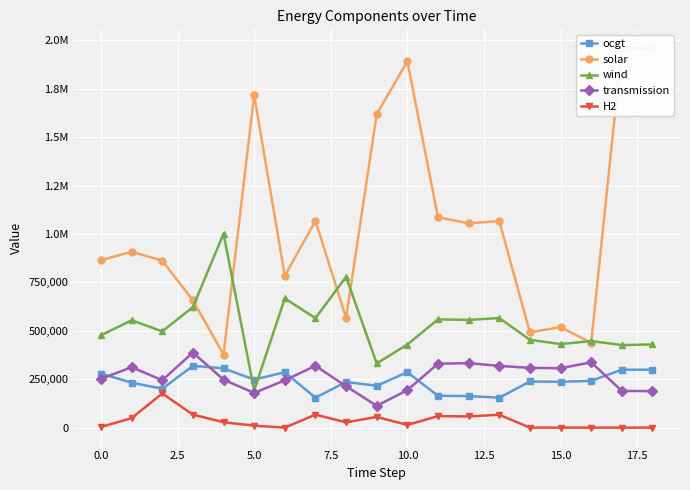

Is it true that H2 equals 66535.8 at 13?

True